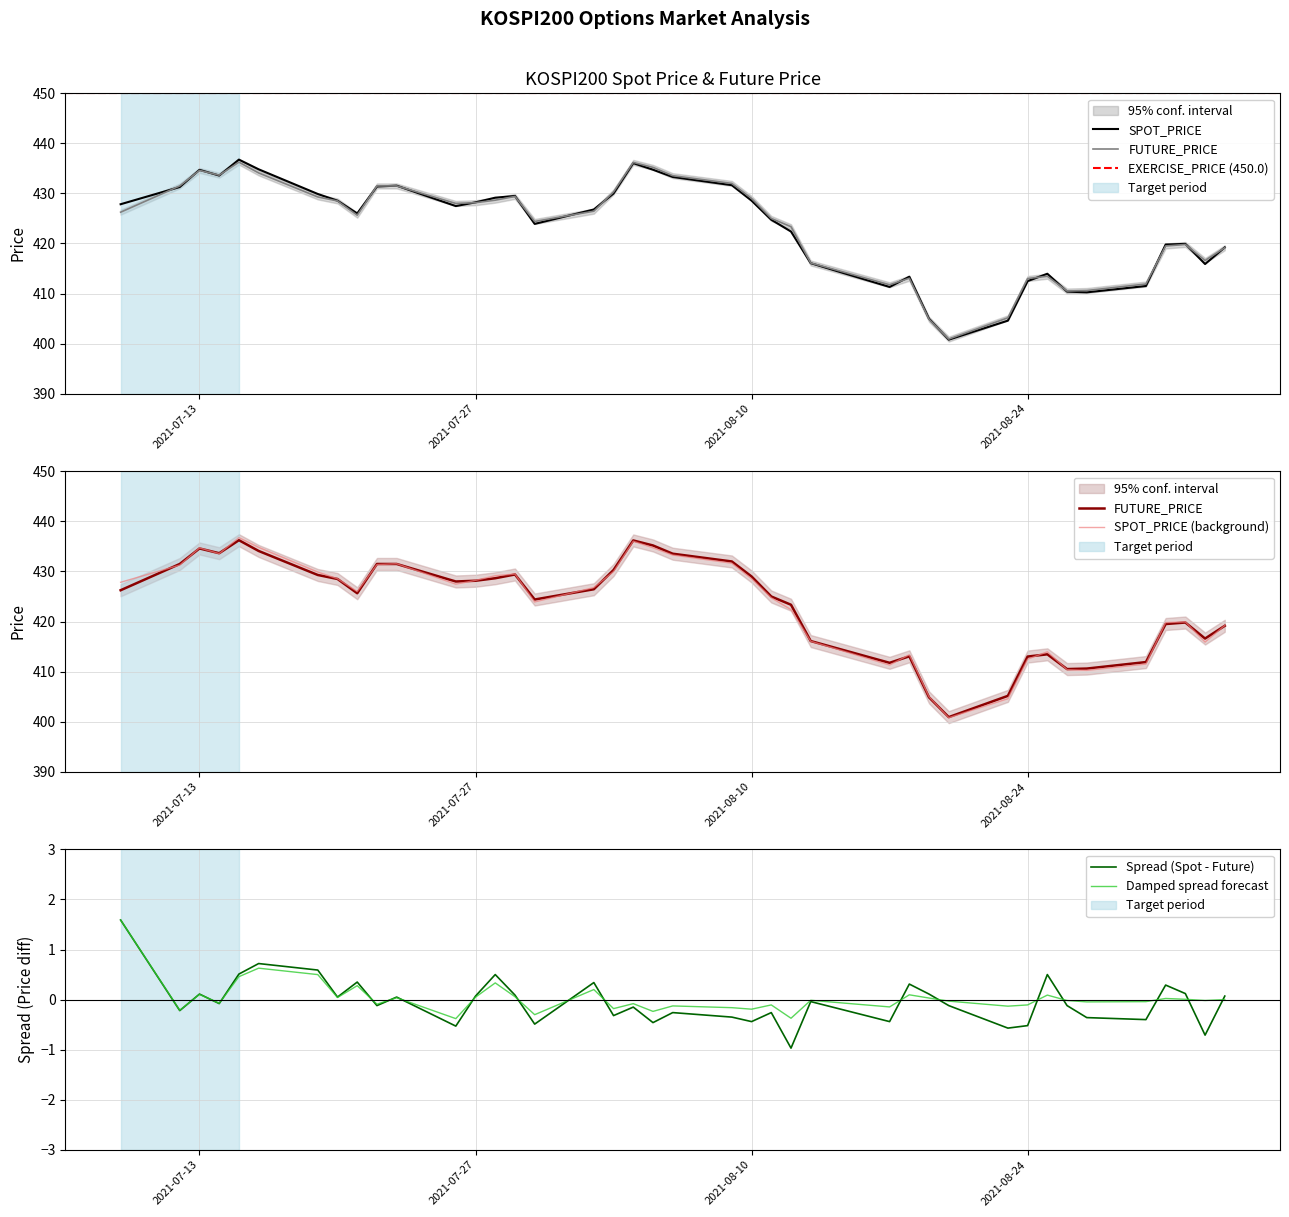

What is the label of the 4th point from the left?

2021-07-14